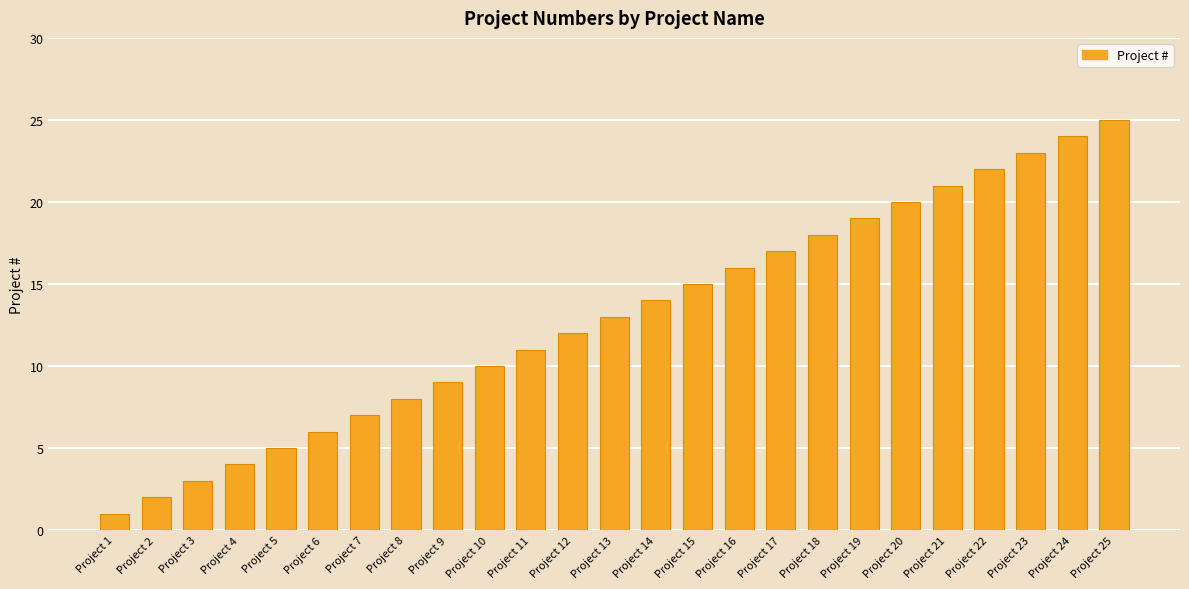

List the labels in order of value, largest first.

Project 25, Project 24, Project 23, Project 22, Project 21, Project 20, Project 19, Project 18, Project 17, Project 16, Project 15, Project 14, Project 13, Project 12, Project 11, Project 10, Project 9, Project 8, Project 7, Project 6, Project 5, Project 4, Project 3, Project 2, Project 1